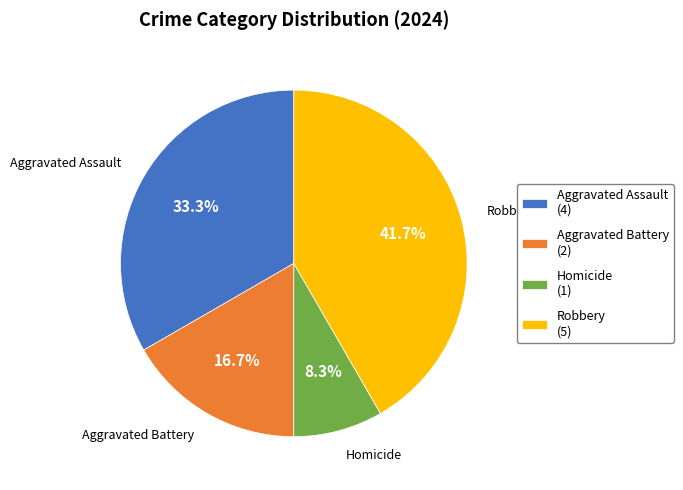

Rank the categories by value from lowest to highest.

Homicide, Aggravated Battery, Aggravated Assault, Robbery